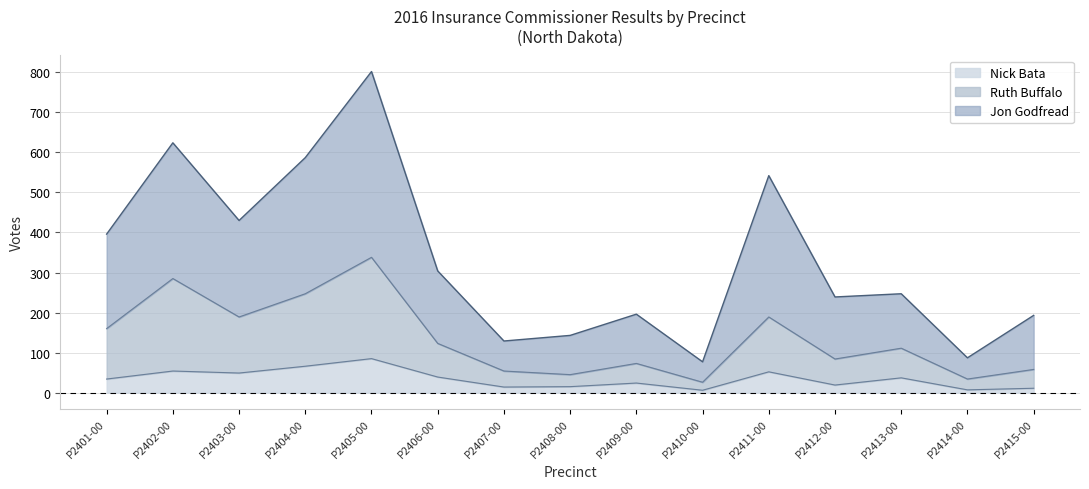

At which category is the sum across all series the highest?

P2405-00